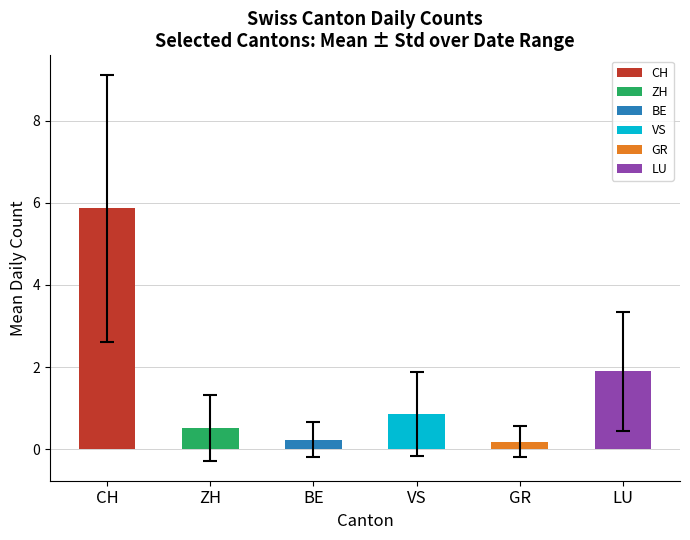

The chart shows a value of 0.6 at LU. True or false?

False